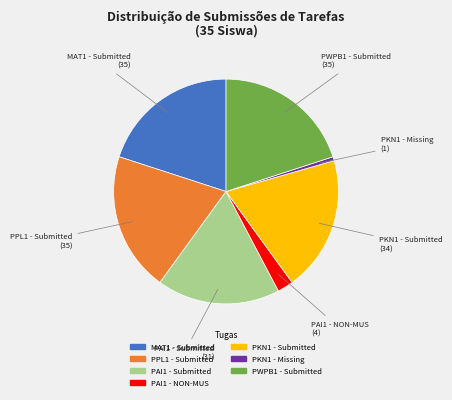

The PKN1 - Missing slice represents 11% of the pie. True or false?

False